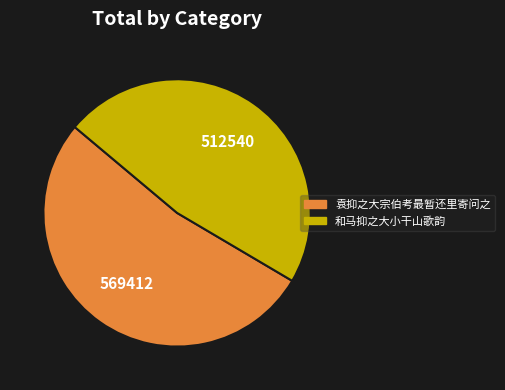

True or false: 和马抑之大小干山歌韵 accounts for 47% of the total.

True